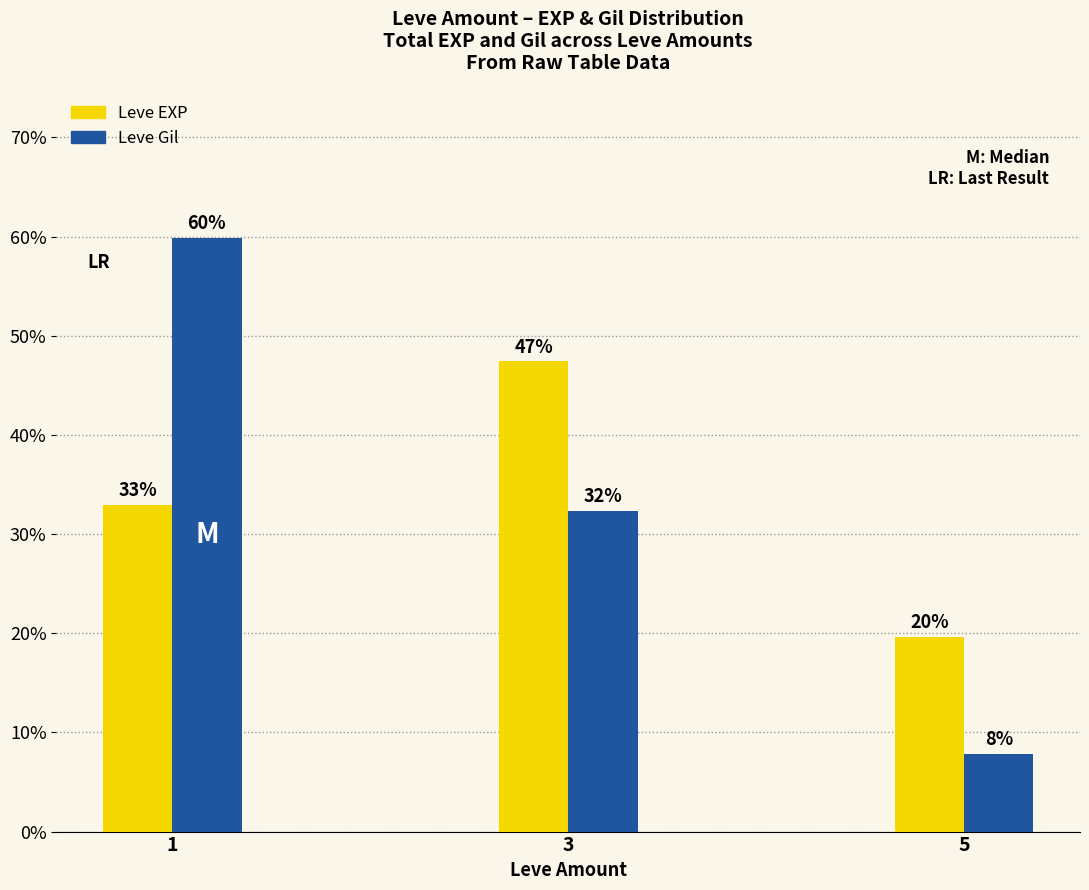

What are all the series names shown in the legend?

Leve EXP, Leve Gil